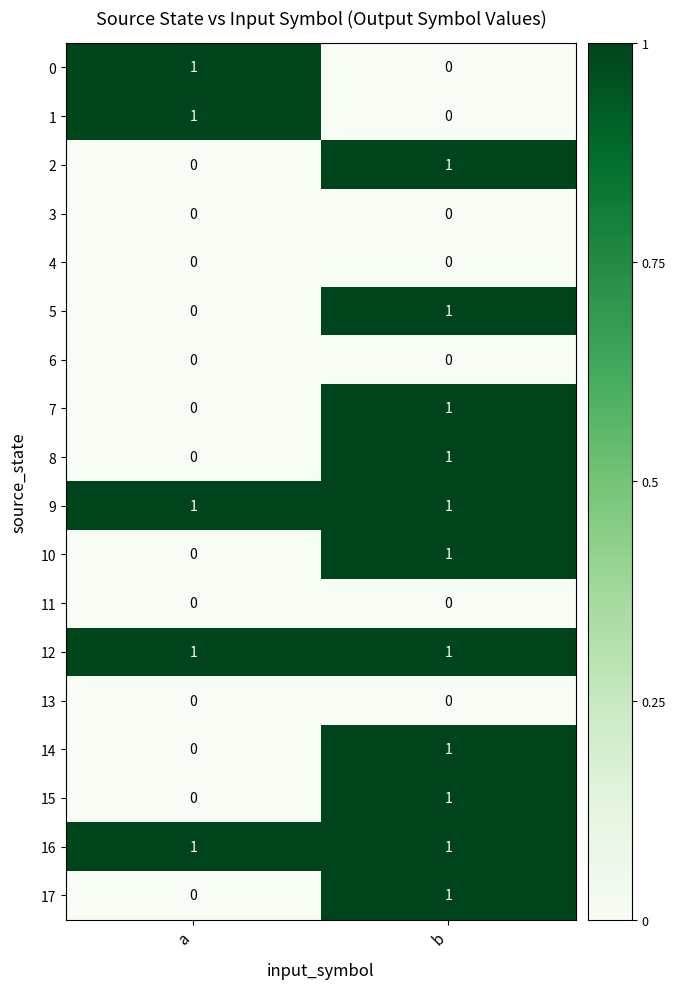

What is the total value across all series at b?

11